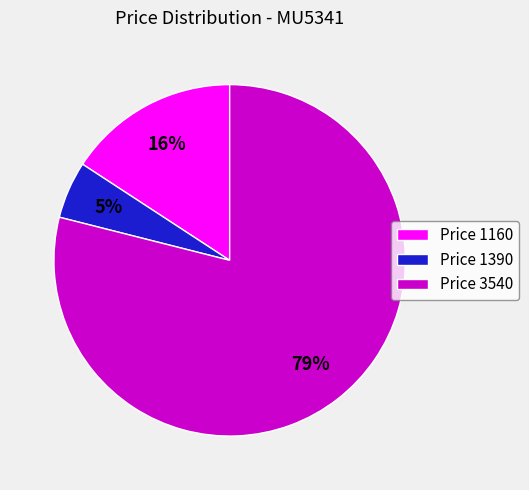

To the nearest percent, what is the difference between the largest and smallest slice percentages?

74%